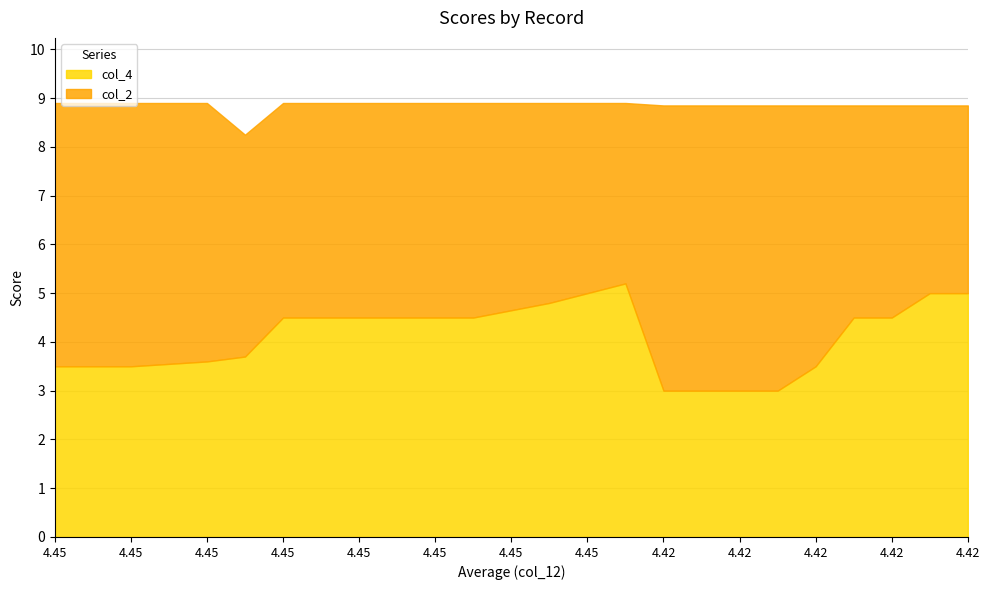

What is the lowest value of the col_2 series?

3.7